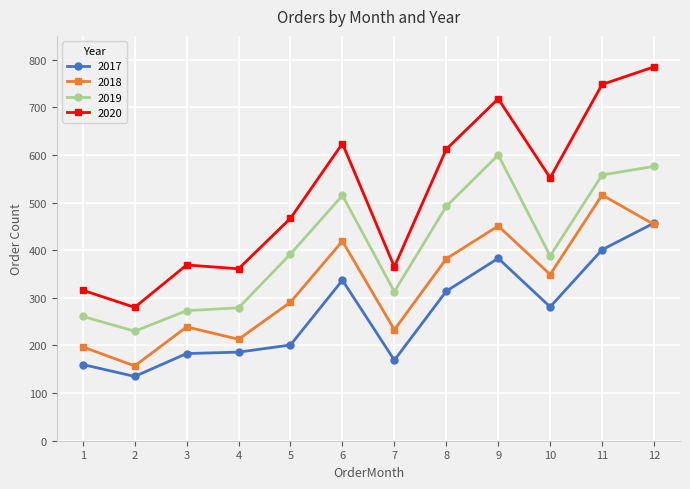

True or false: 2019 and 2018 cross at least once.

False